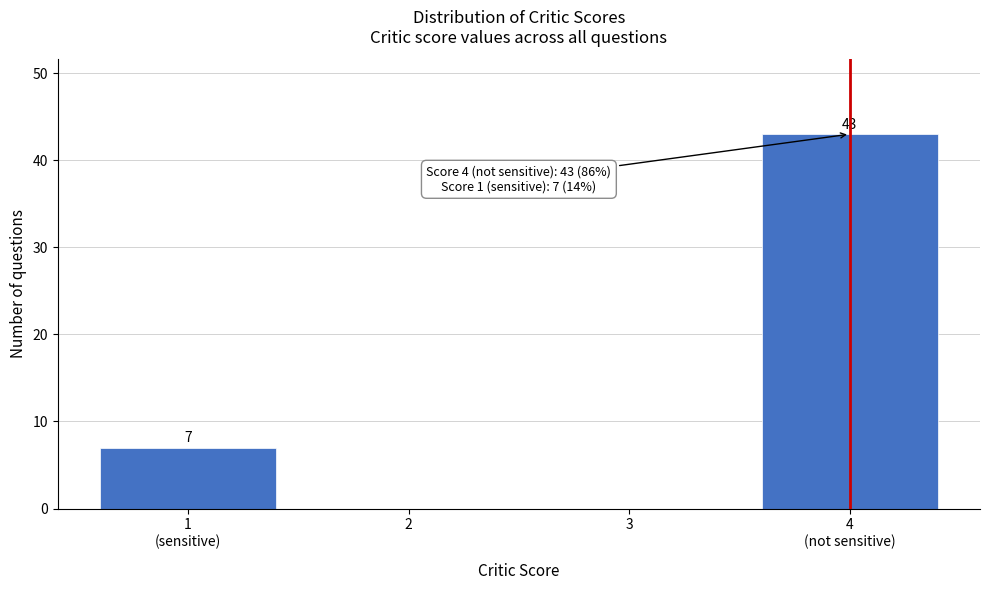

What is the sum of all values?

50